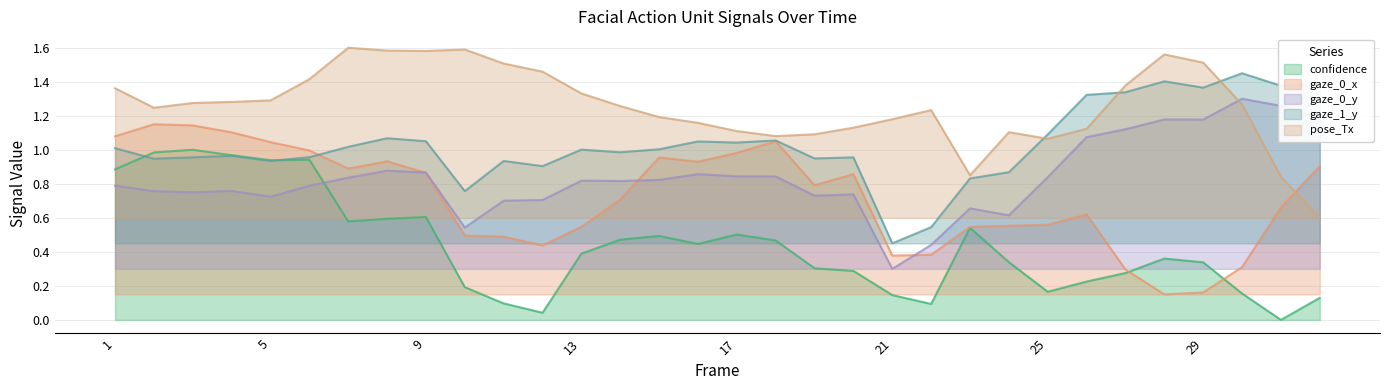

After their last crossing, which series has the higher values: pose_Tx or gaze_1_y?

gaze_1_y